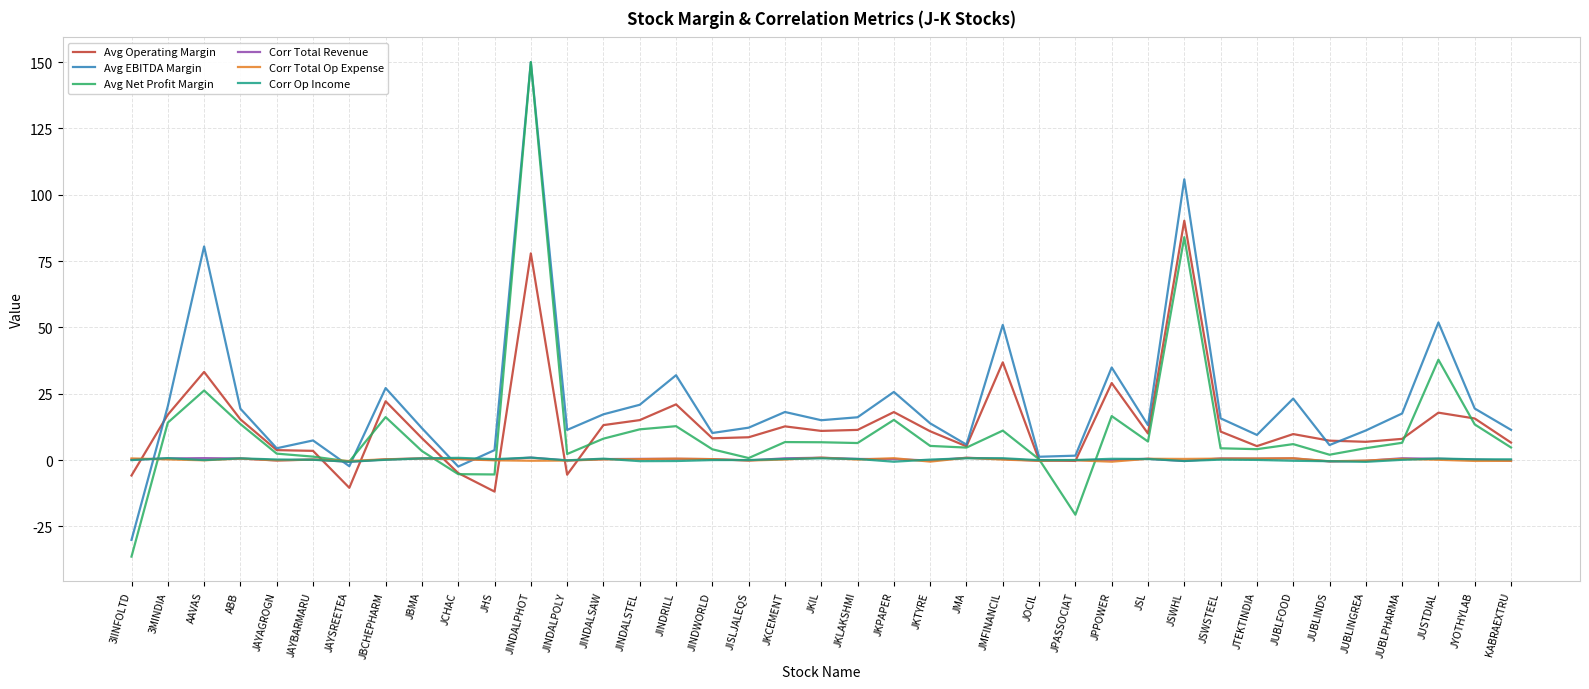

The value of Avg Net Profit Margin at JSWHL is 84.0. True or false?

True